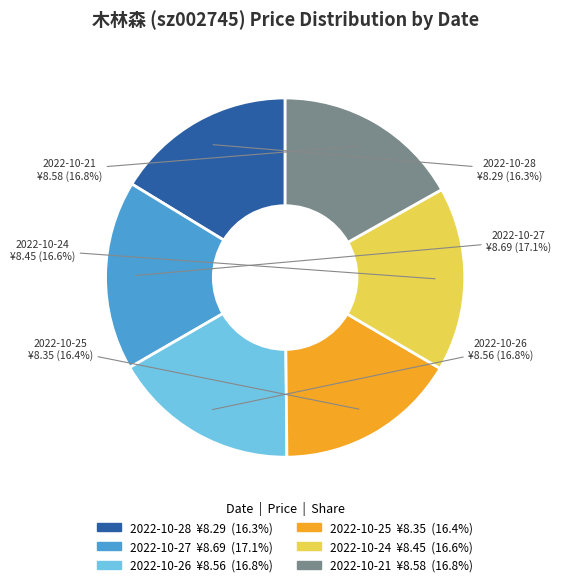

How much of the chart is everything except 2022-10-26?

83.2%